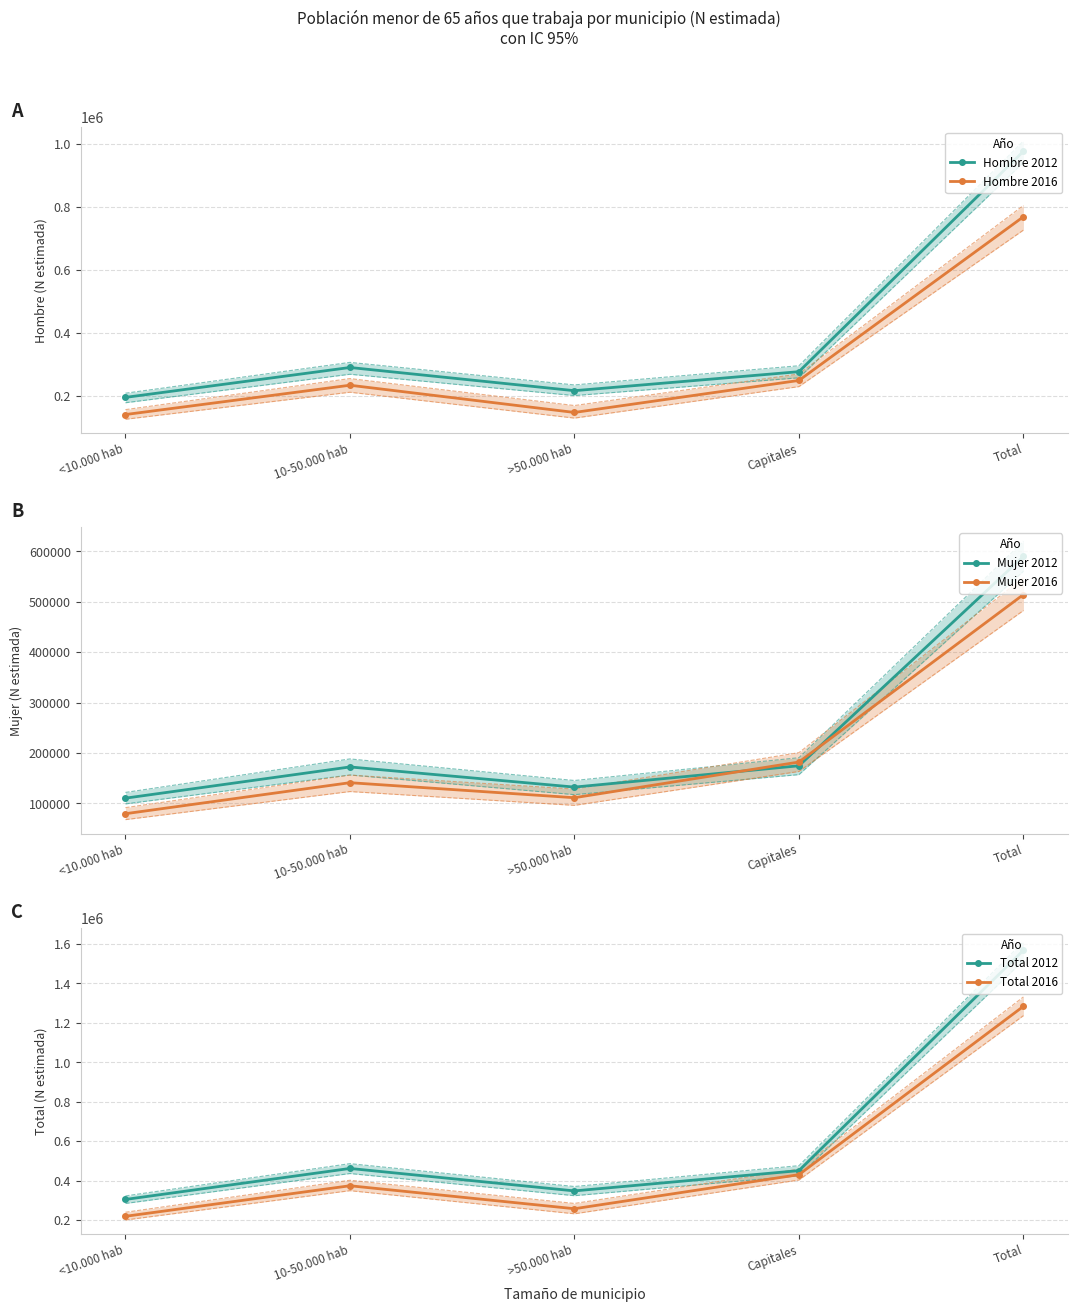

What is the difference between the maximum and second lowest values in the Hombre 2012 series?

761499